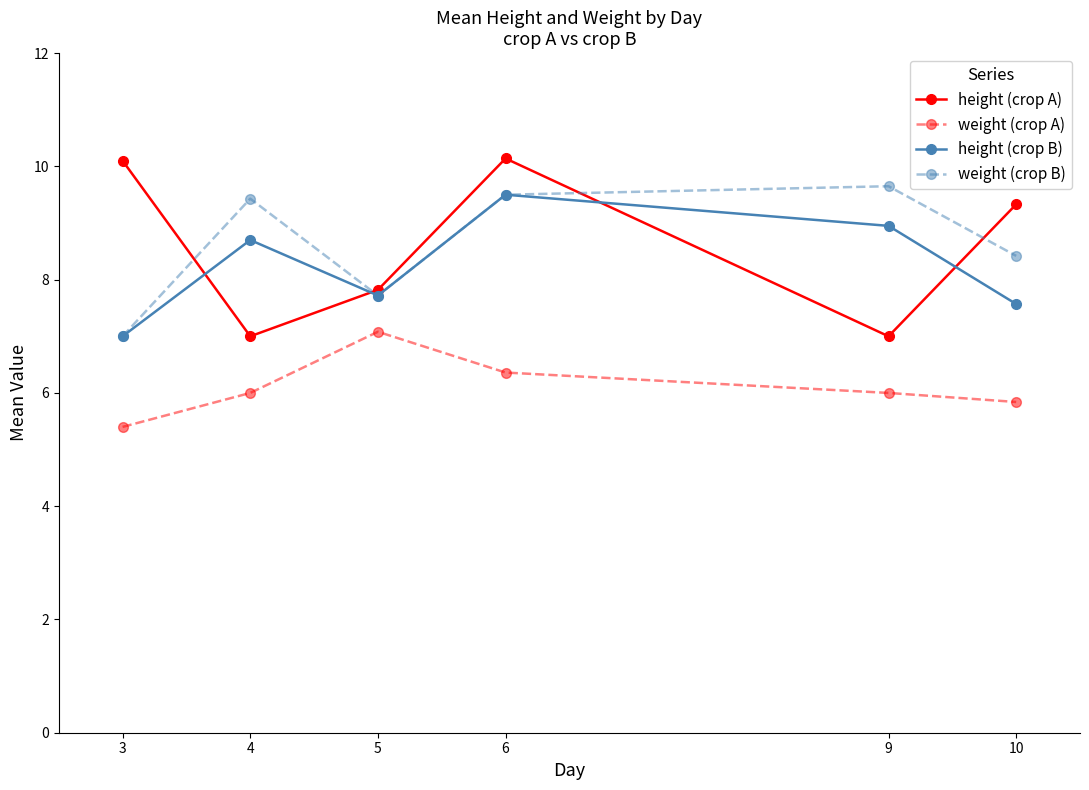

What is the difference between the maximum and minimum values in the height (crop A) series?

3.1